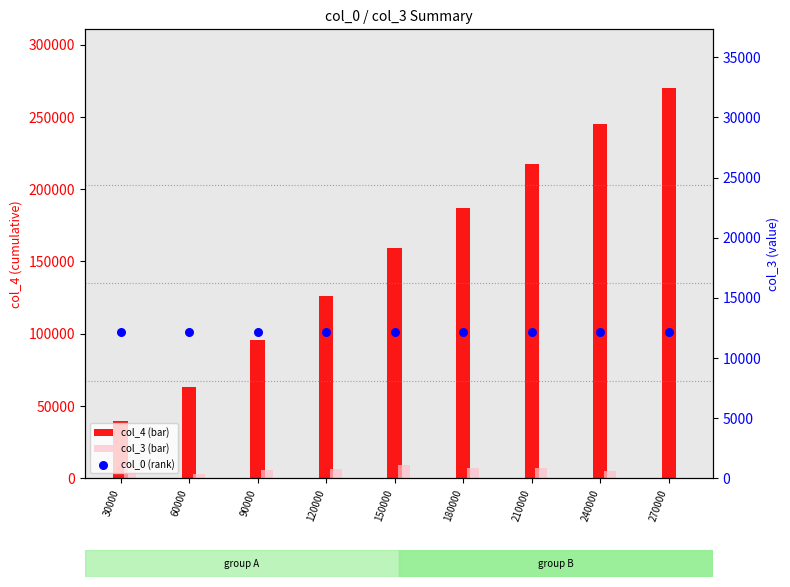

Which series has the largest total across all categories?

col_4